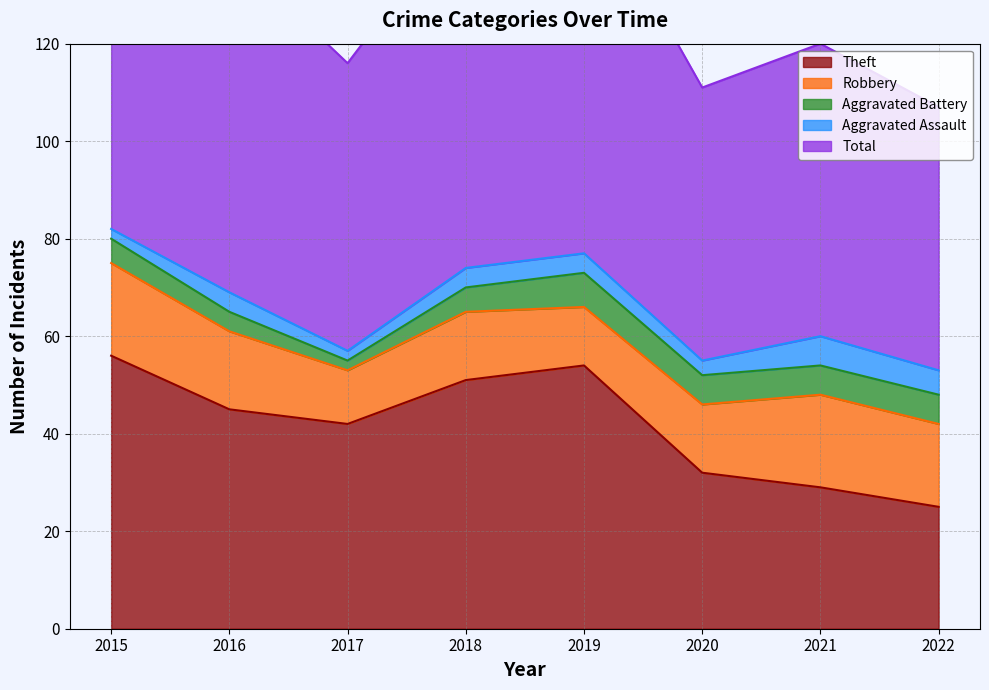

Reading right to left, transcribe all the data shown in this chart.

Theft: 25	29	32	54	51	42	45	56
Robbery: 17	19	14	12	14	11	16	19
Aggravated Battery: 6	6	6	7	5	2	4	5
Aggravated Assault: 5	6	3	4	4	2	4	2
Total: 54	60	56	77	74	59	70	82